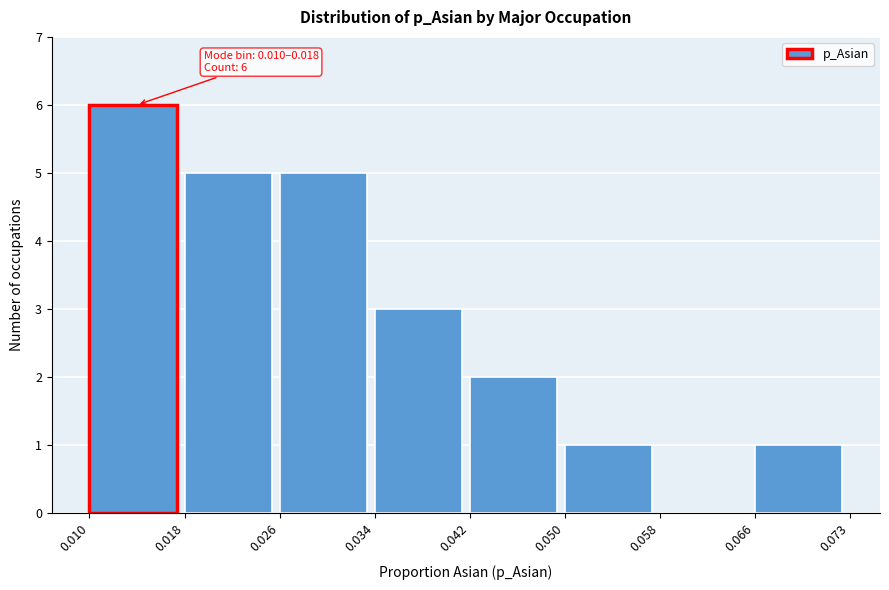

Which range on the x-axis has the tallest bar?

0.010 to 0.018